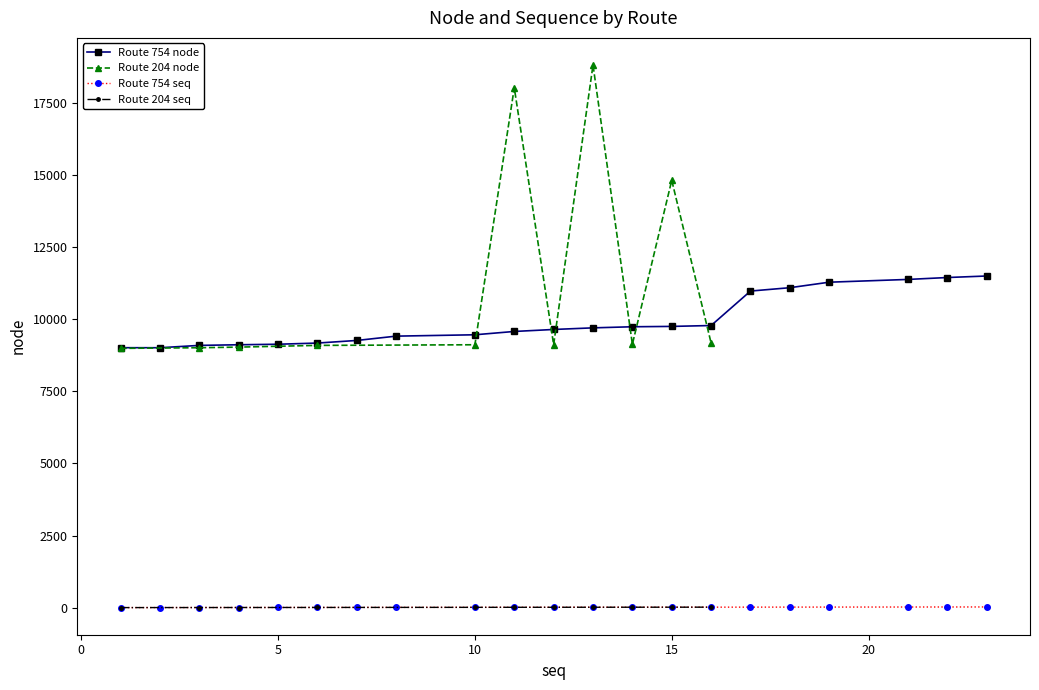

How many interior local valleys does the seq series have?

1